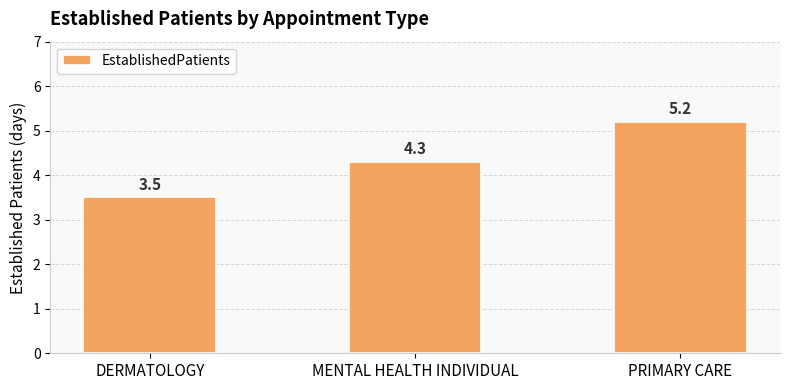

How many values are between 3 and 5?

2